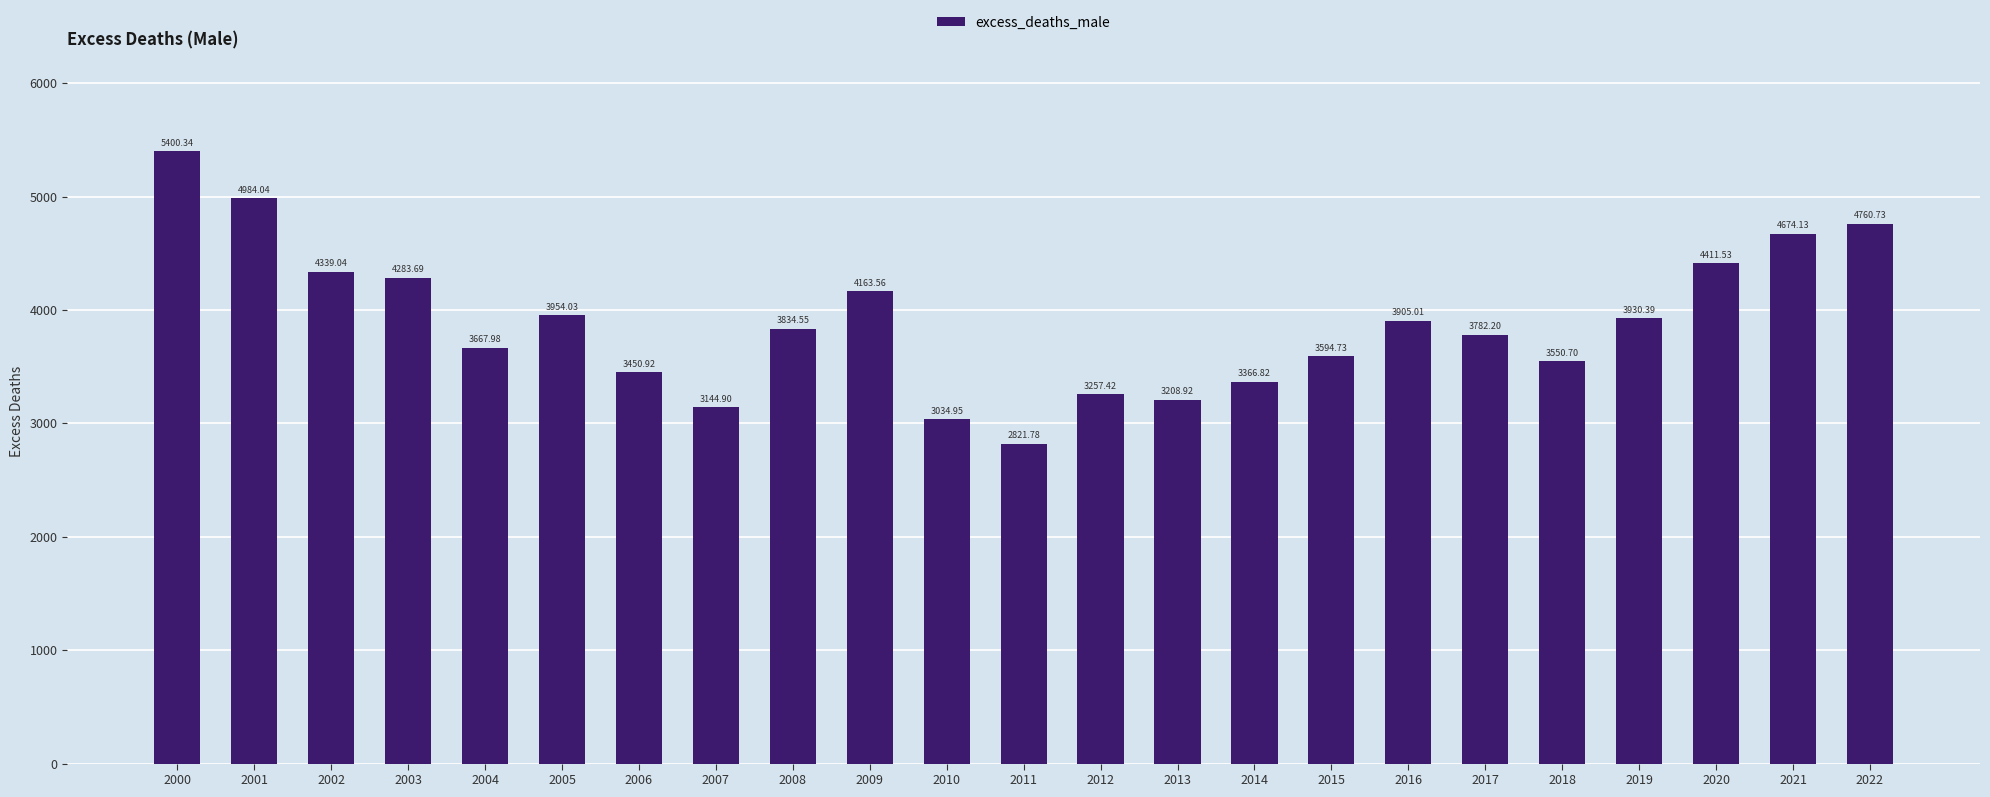

Where is the data nearest to the value 4111?

2009